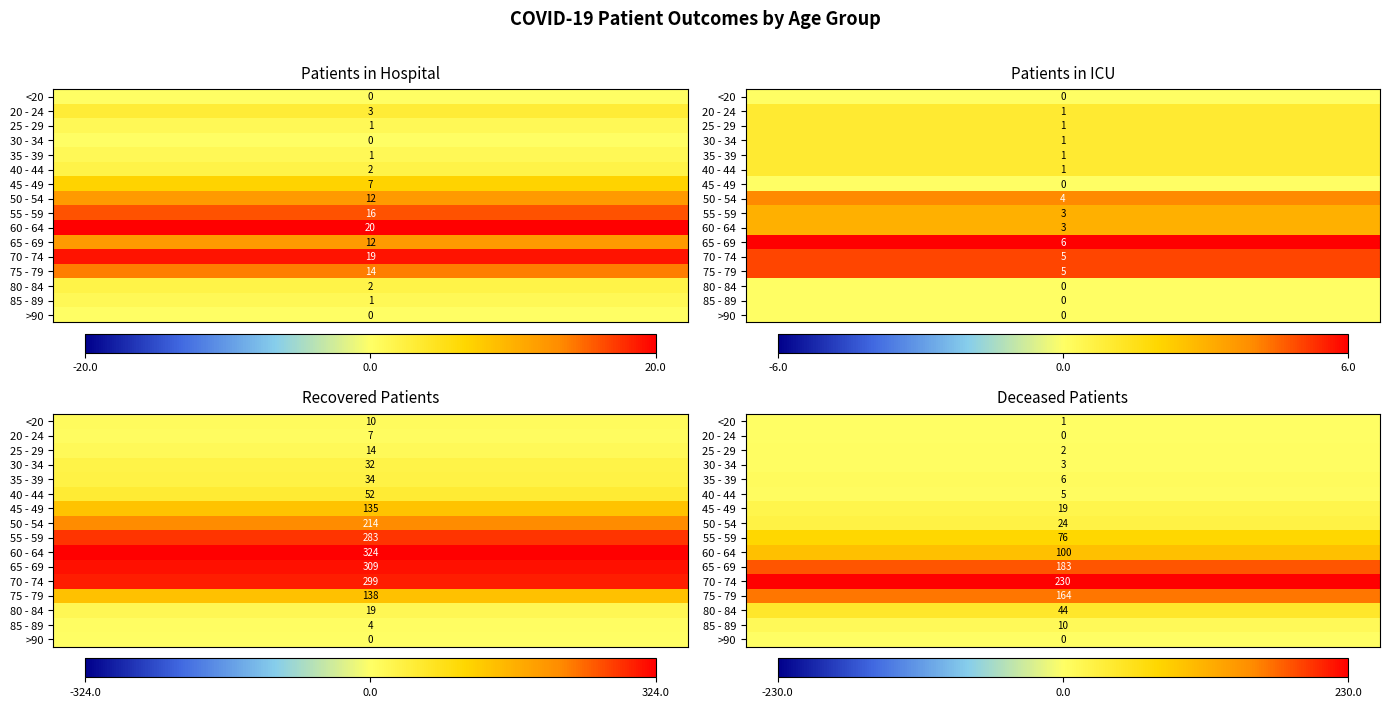

What is the highest value of the 80 - 84 series?

44